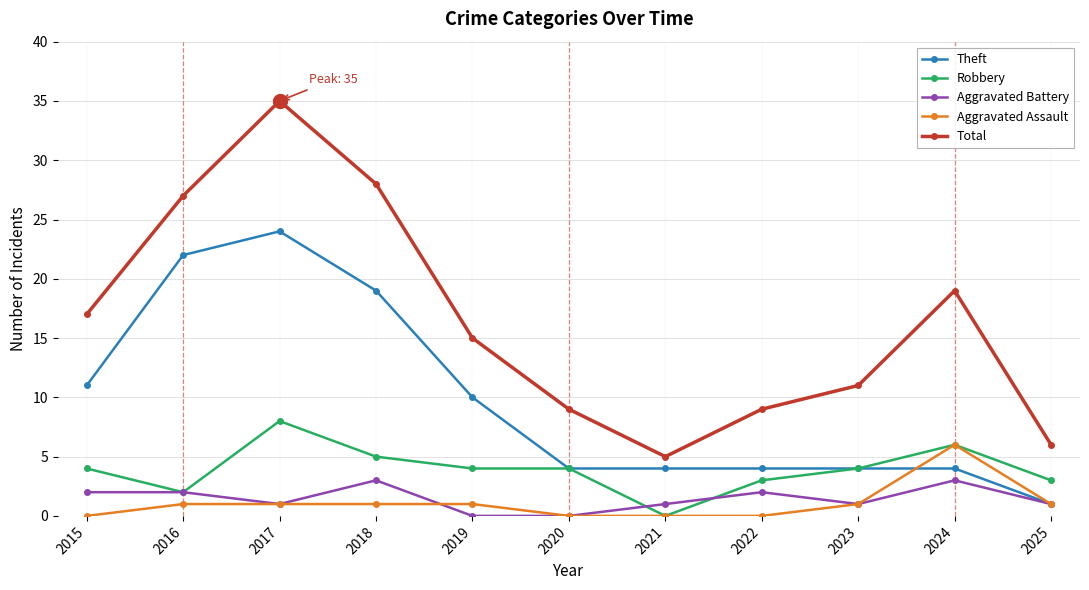

How many data points does each series have?

11